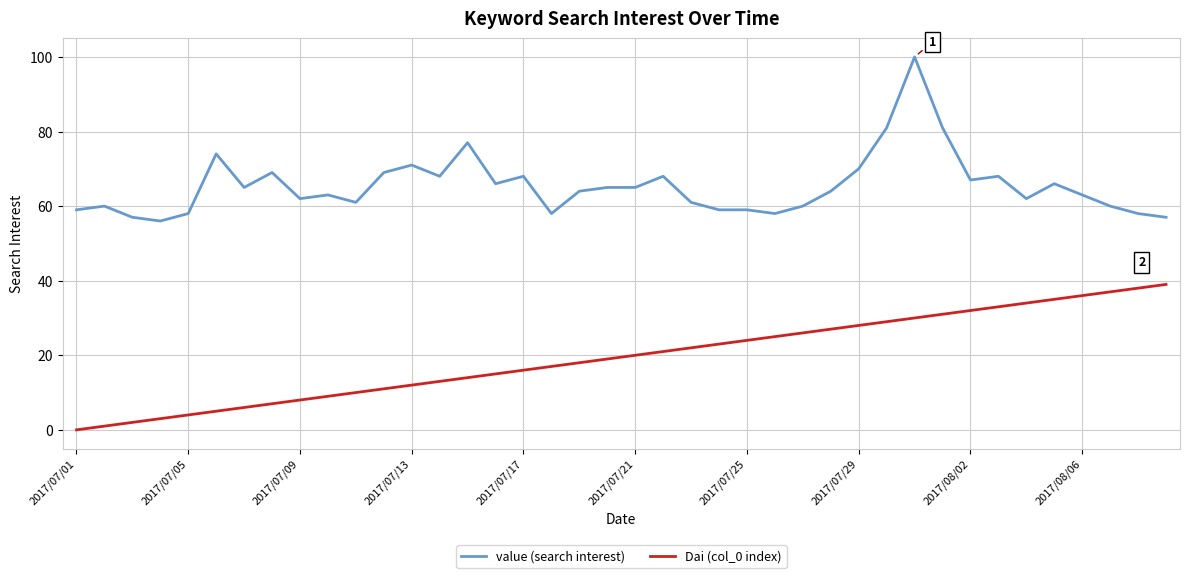

What is the maximum value shown in the chart?

100